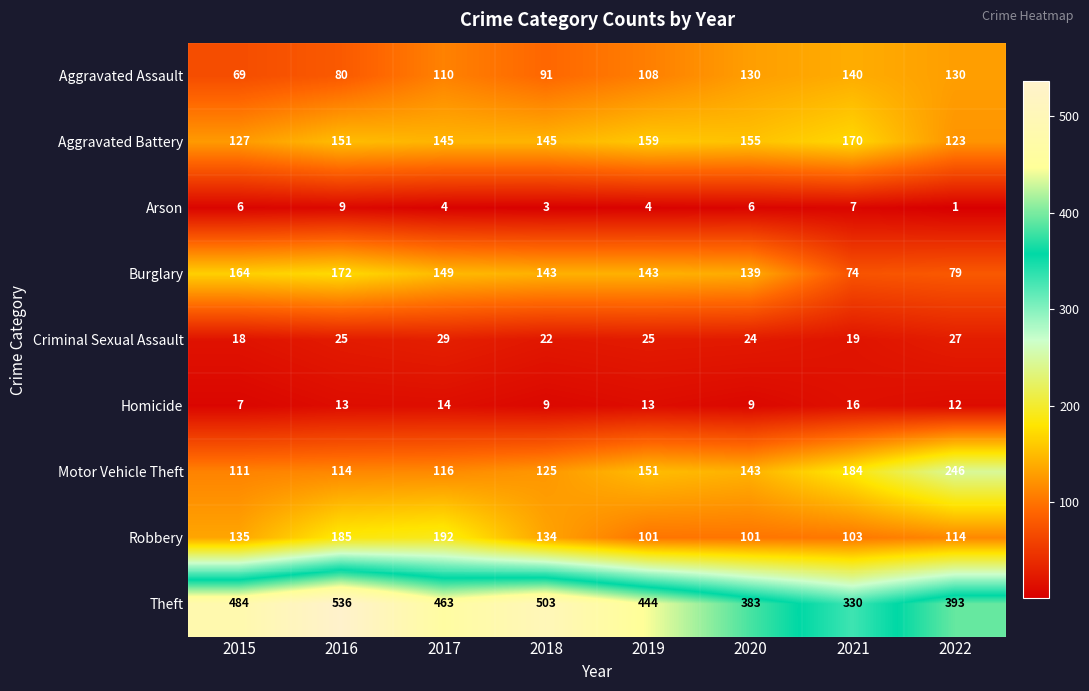

What is the lowest value of the Criminal Sexual Assault series?

18